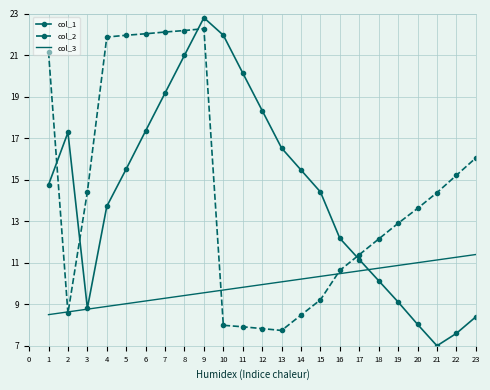

True or false: col_1 and col_2 cross at least once.

True